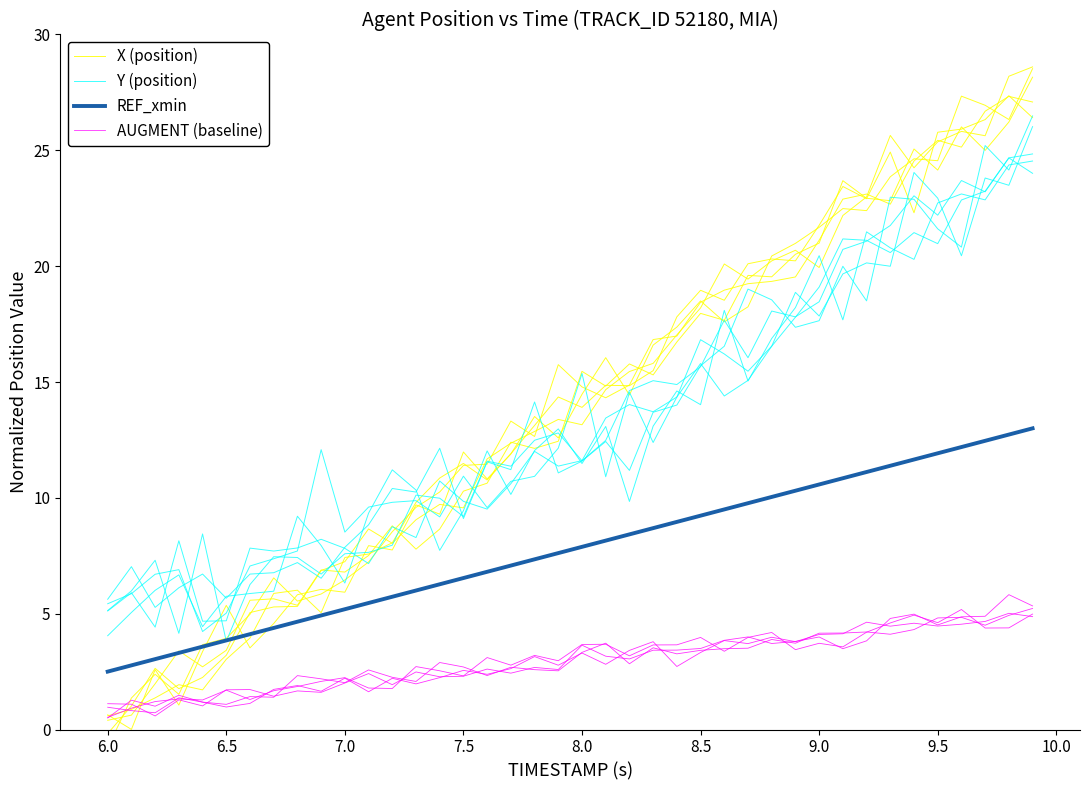

At how many categories does at least one series exceed 6?

36